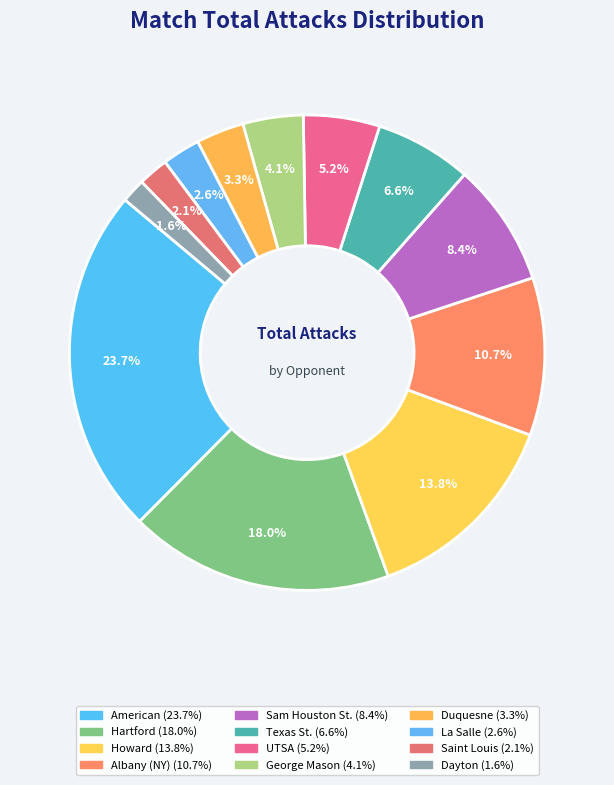

Rank the categories by value from highest to lowest.

American, Hartford, Howard, Albany (NY), Sam Houston St., Texas St., UTSA, George Mason, Duquesne, La Salle, Saint Louis, Dayton